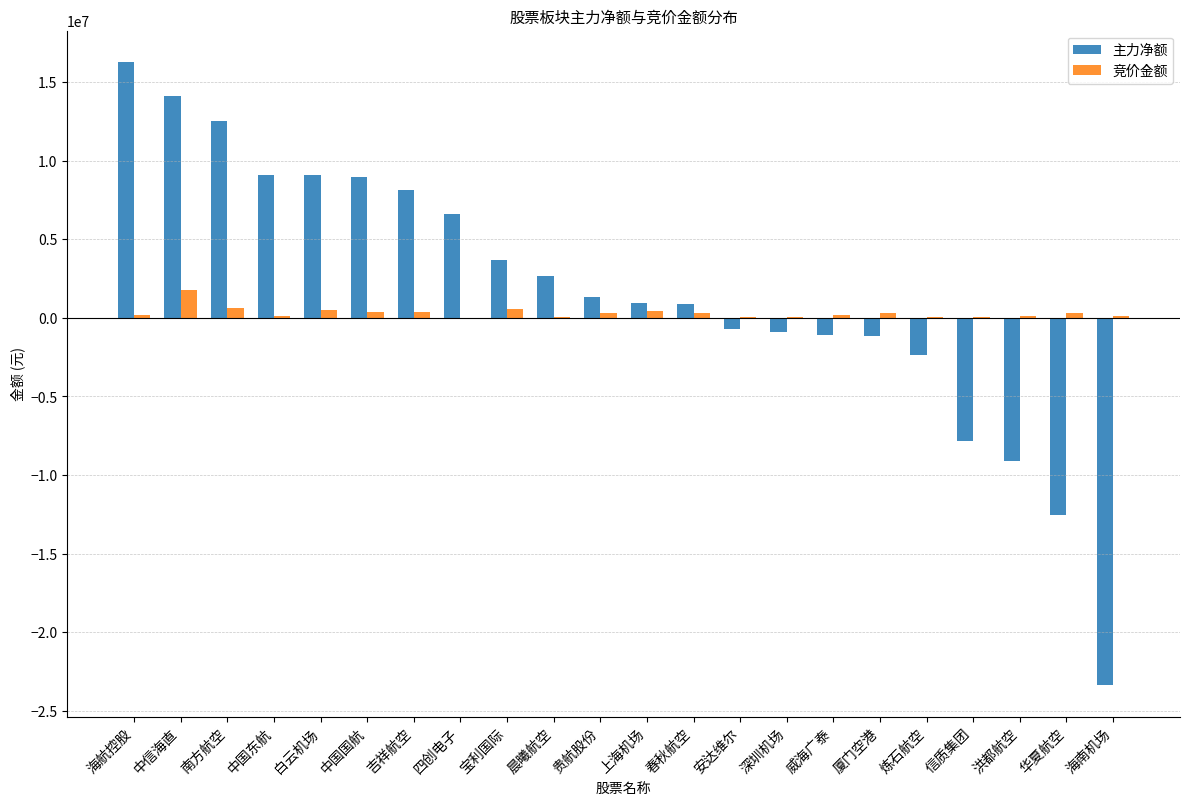

What is the average value of the 竞价金额 series?

322536